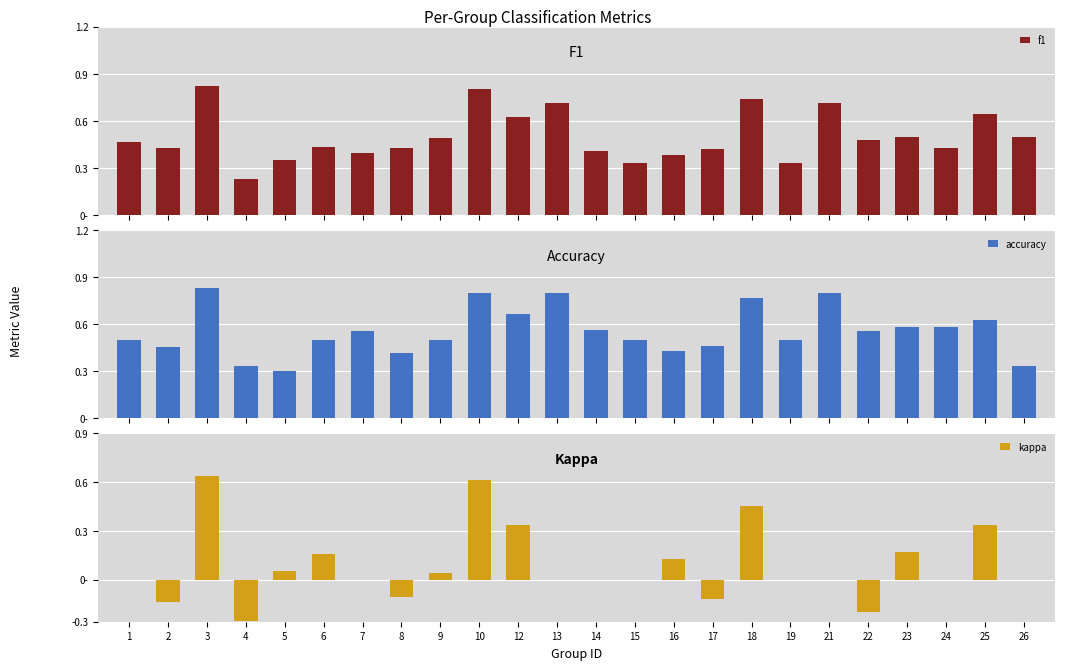

At how many categories does at least one series exceed 0?

24